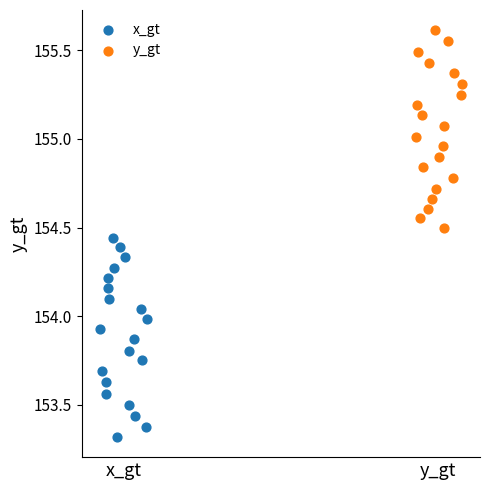

Which series reaches the maximum Y coordinate?

y_gt